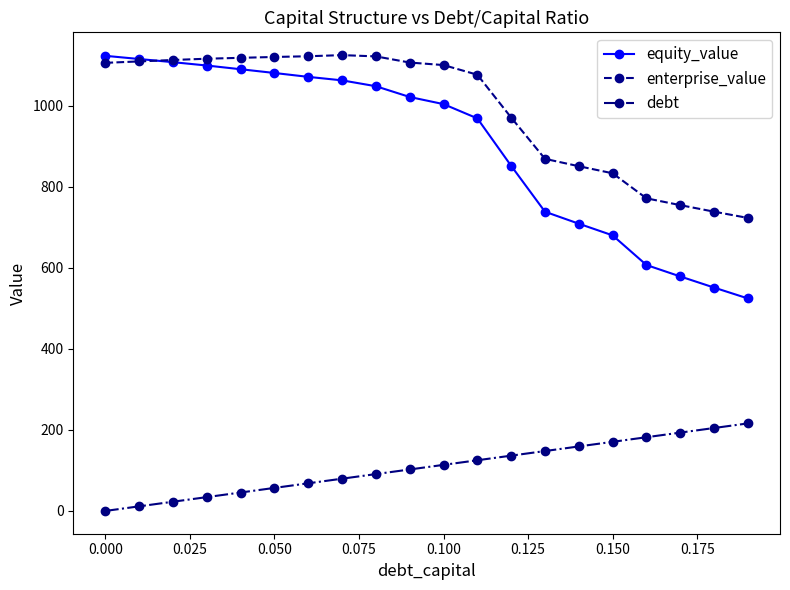

At how many categories does at least one series exceed 286?

20